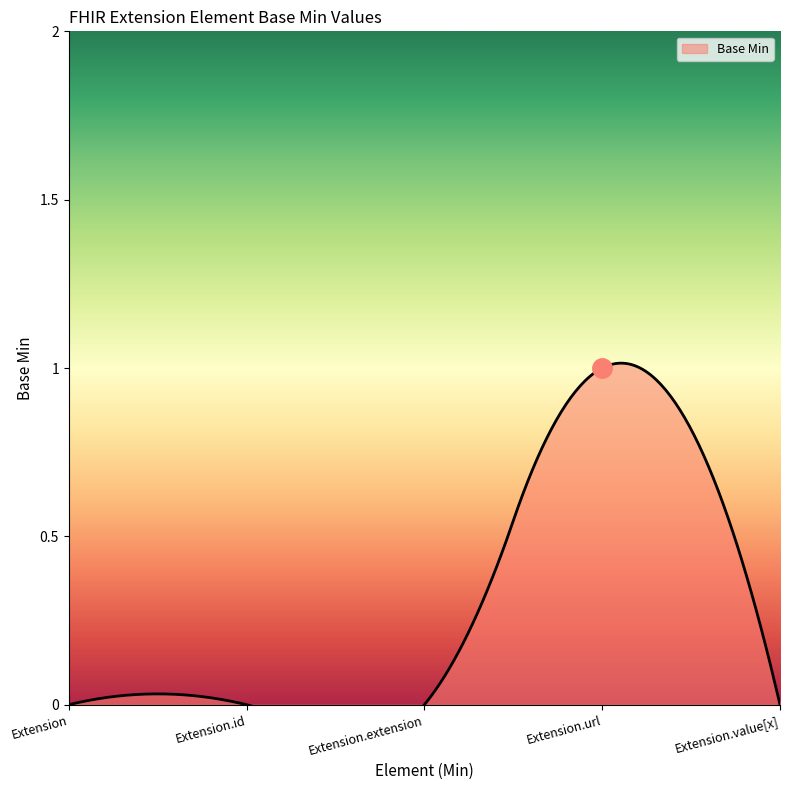

What is the maximum value shown in the chart?

1